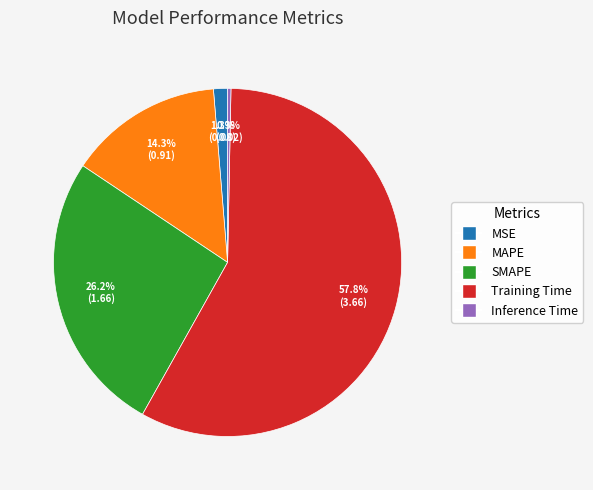

How much of the chart is everything except SMAPE?

73.8%